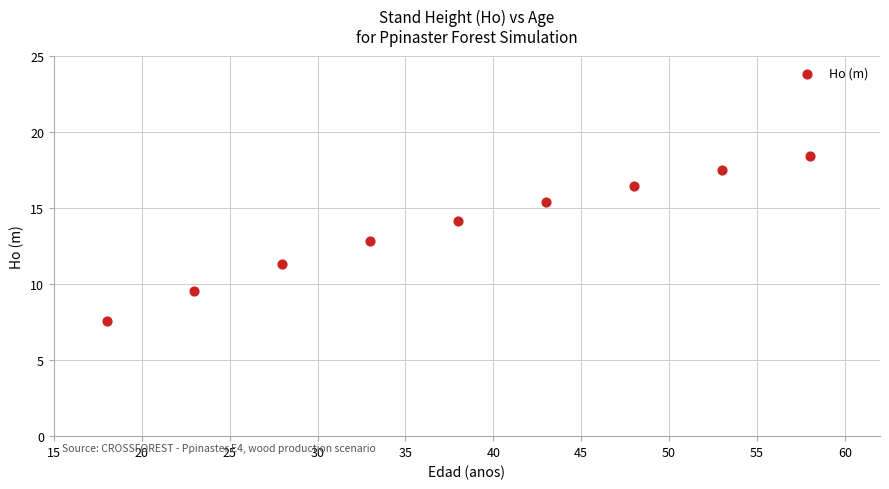

What is the average X value?

38.0